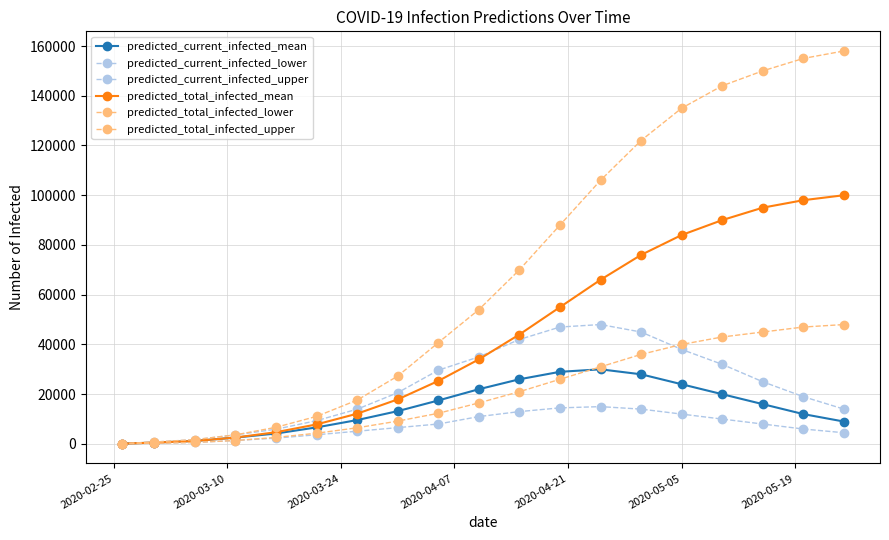

After their last crossing, which series has the higher values: predicted_current_infected_upper or predicted_total_infected_mean?

predicted_total_infected_mean